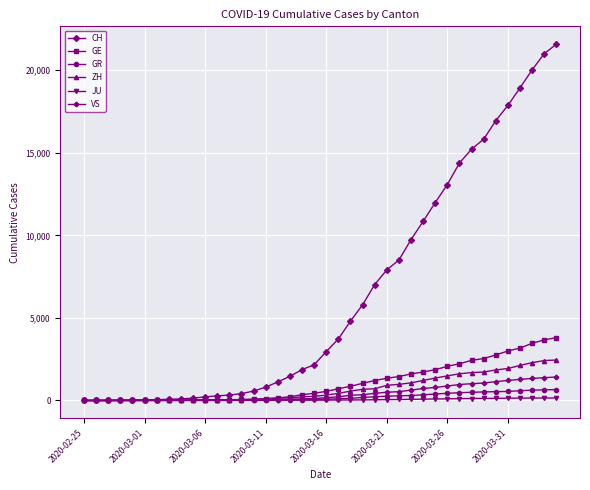

What is the highest value of the GR series?

657